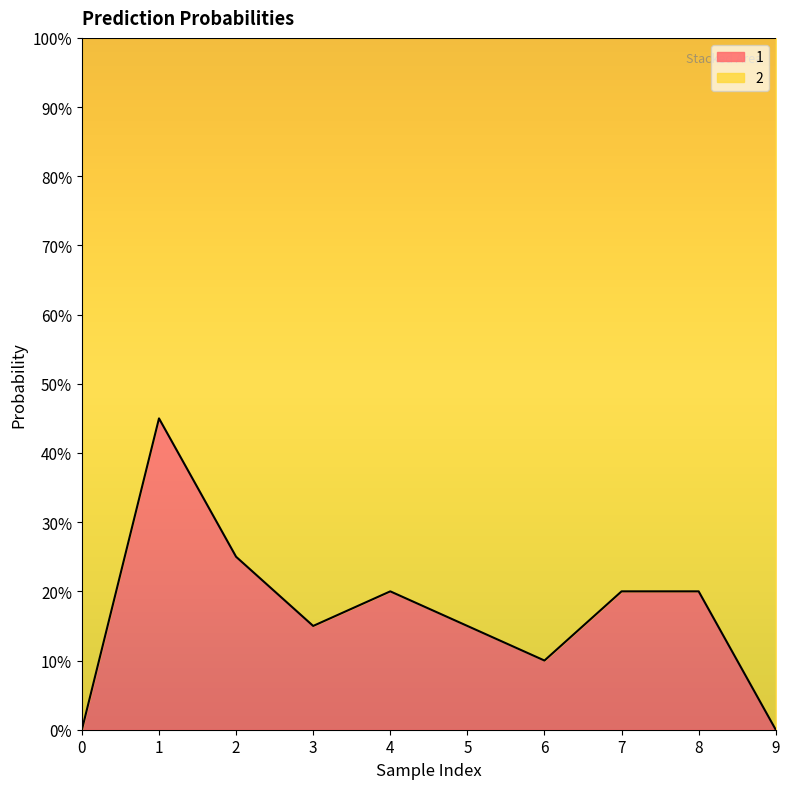

Which category has the highest value across all series?

1